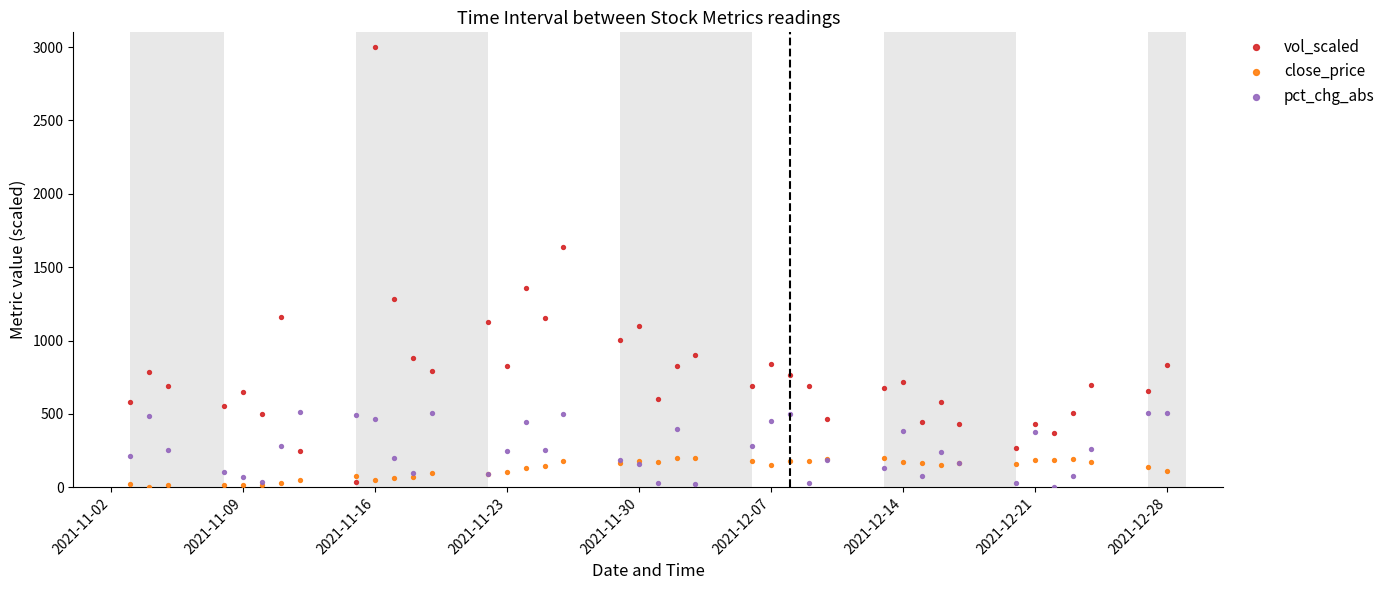

Which series has the widest spread of Y values?

vol_scaled